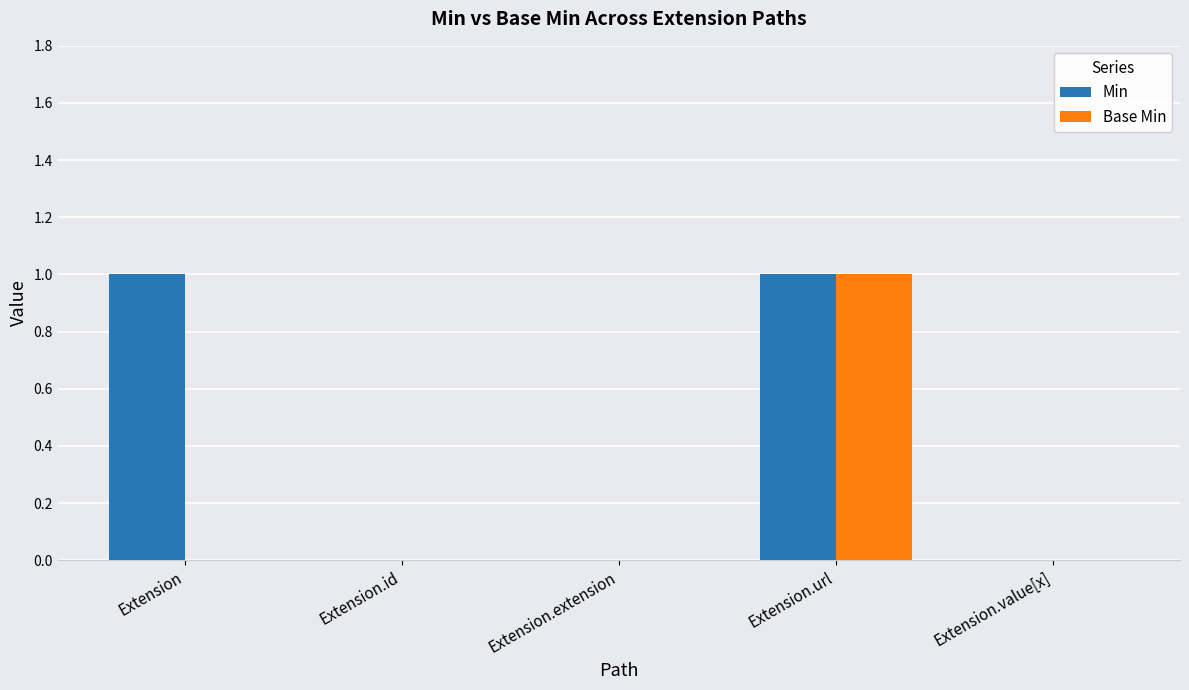

Reading left to right, list all the values displayed in this chart.

Min: Extension=1	Extension.id=0	Extension.extension=0	Extension.url=1	Extension.value[x]=0
Base Min: Extension=0	Extension.id=0	Extension.extension=0	Extension.url=1	Extension.value[x]=0